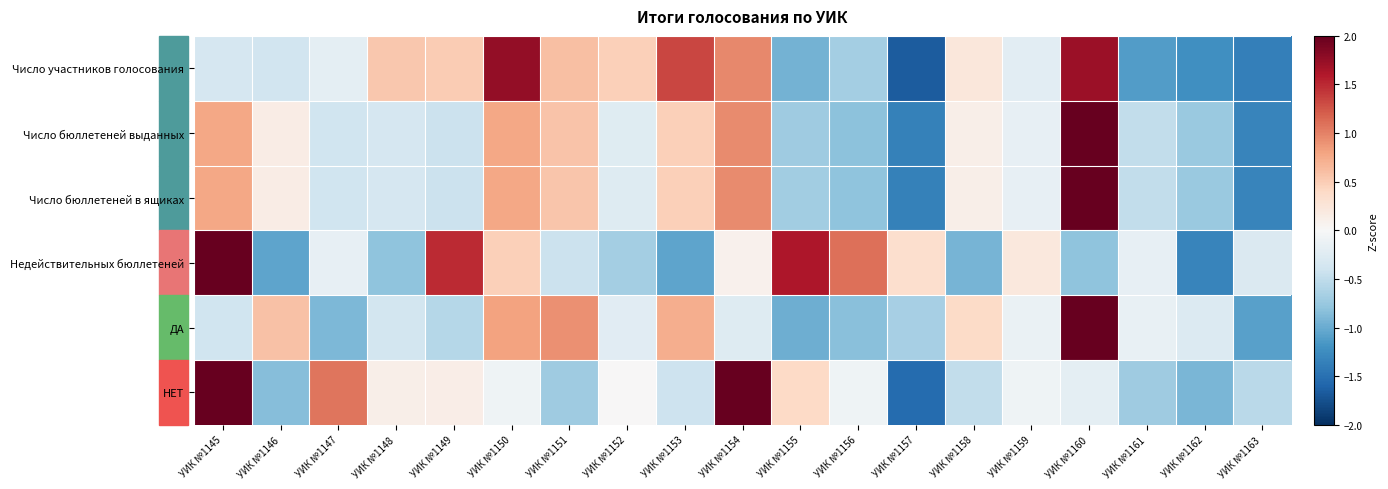

List the series in order of their peak value, lowest first.

Число участников голосования, Недействительных бюллетеней, НЕТ, Число бюллетеней выданных, Число бюллетеней в ящиках, ДА